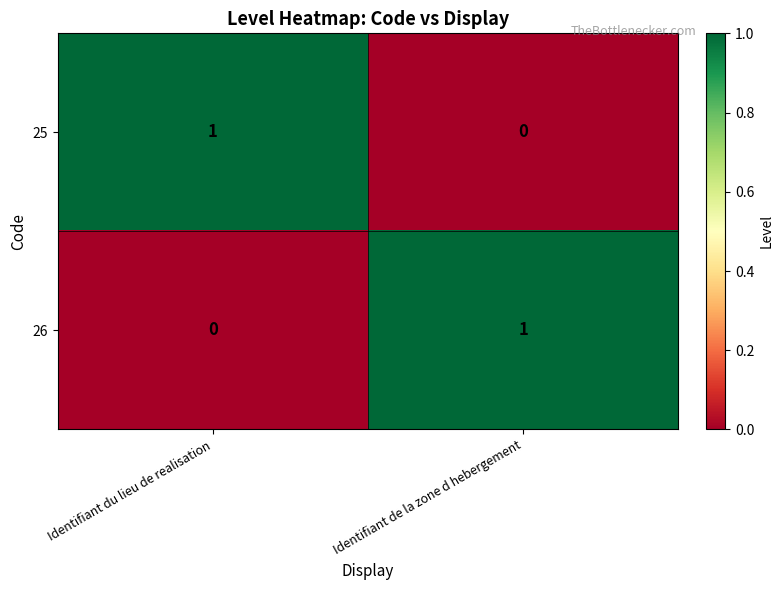

The value of 26 at Identifiant de la zone d hebergement is 2. True or false?

False